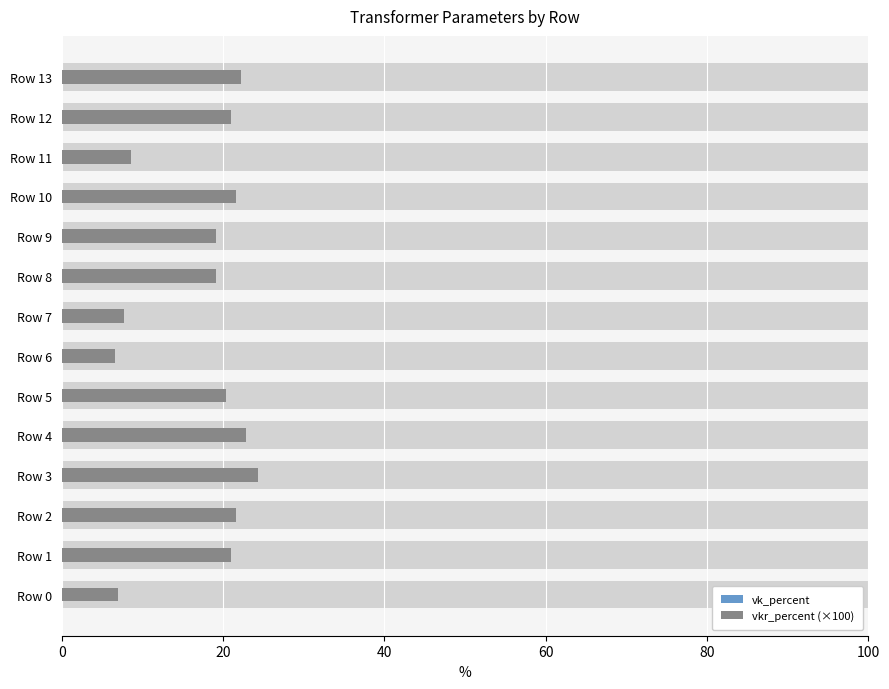

How many categories are shown in the chart?

14